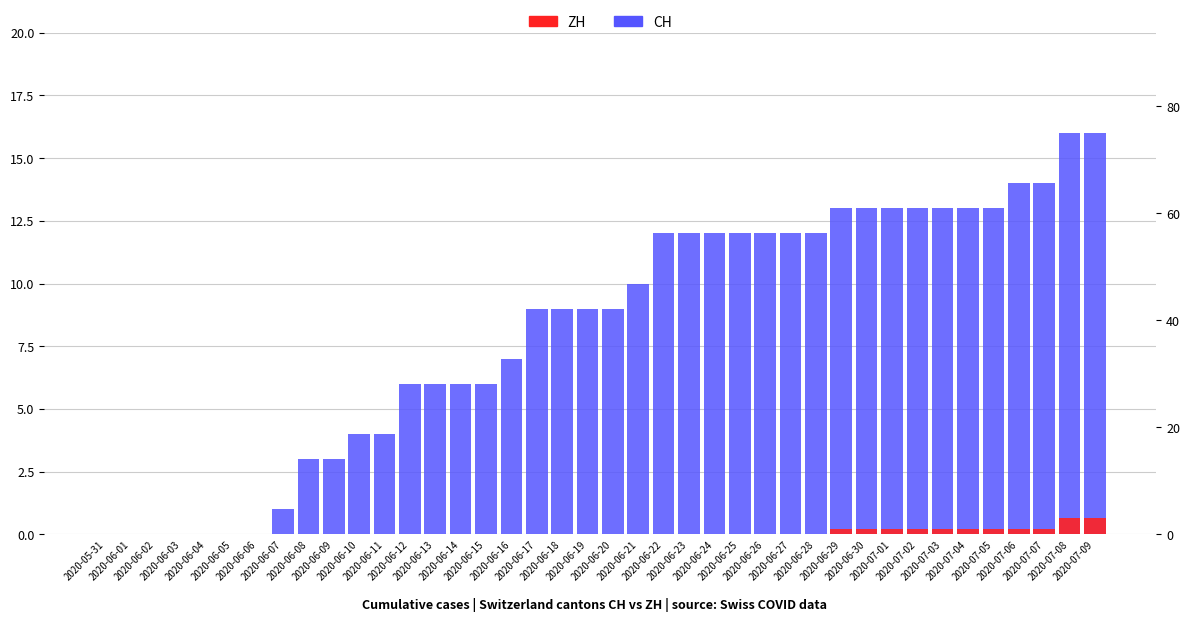

Is it true that CH equals 1 at 2020-06-07?

True